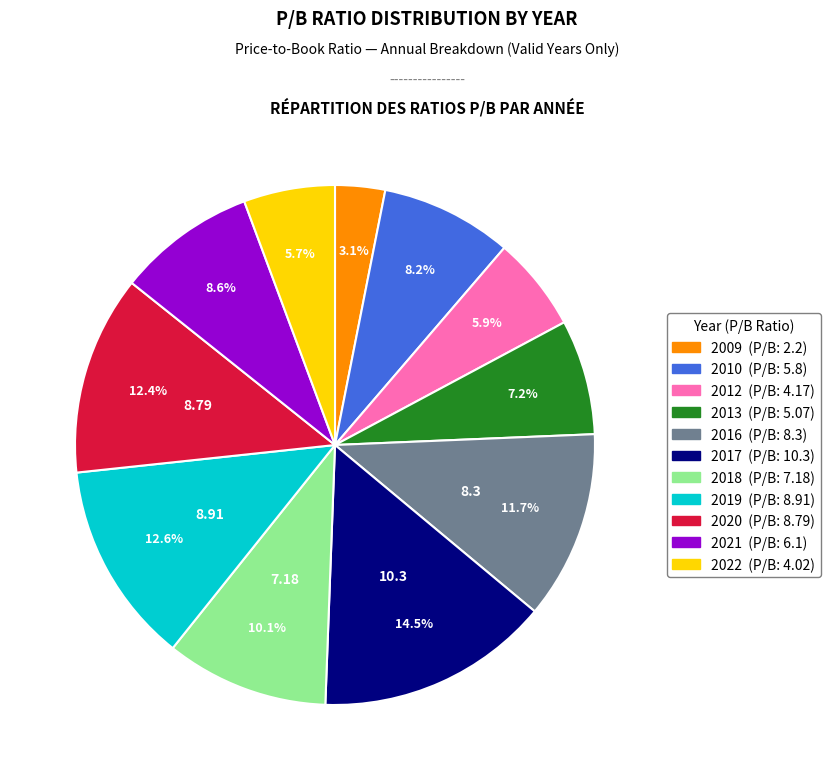

What percentage do 2018 and 2010 together represent?

18.3%